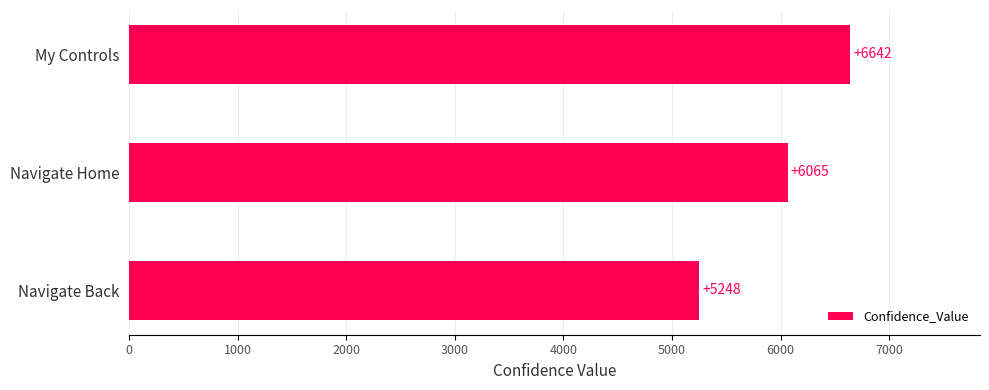

Reading top to bottom, what are all the values shown in this chart?

6642	6065	5248